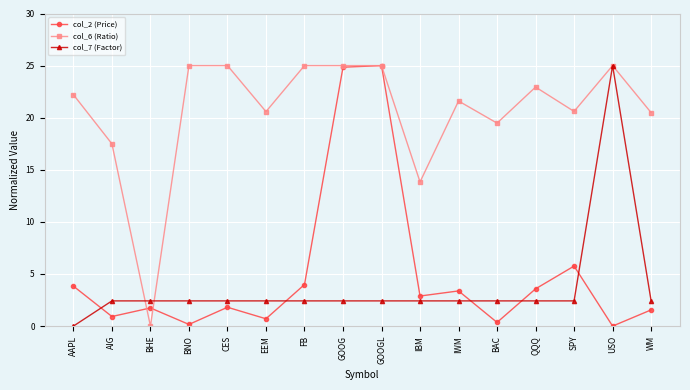

What is the difference between the col_2 (Price) values at EEM and CES?

1.1